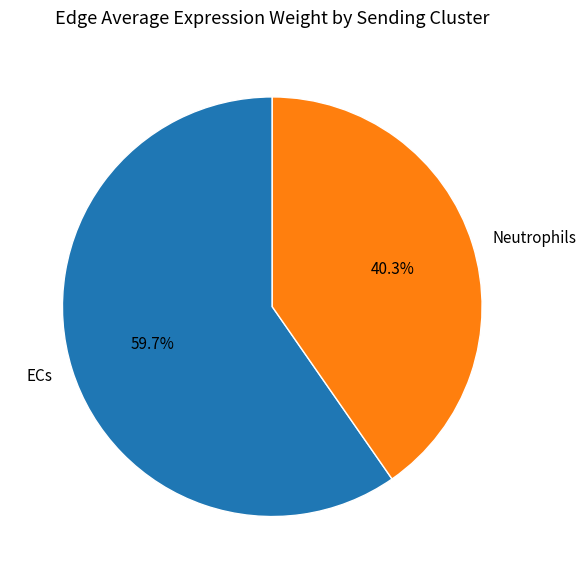

Do ECs and Neutrophils together represent more than half of the pie?

Yes